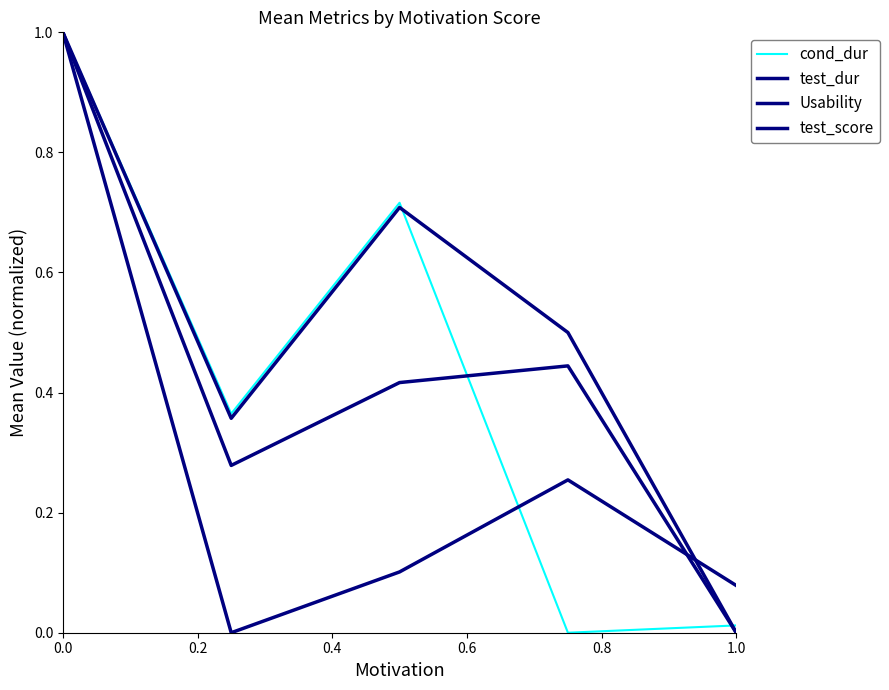

Is this an area chart (filled region under the line)?

No